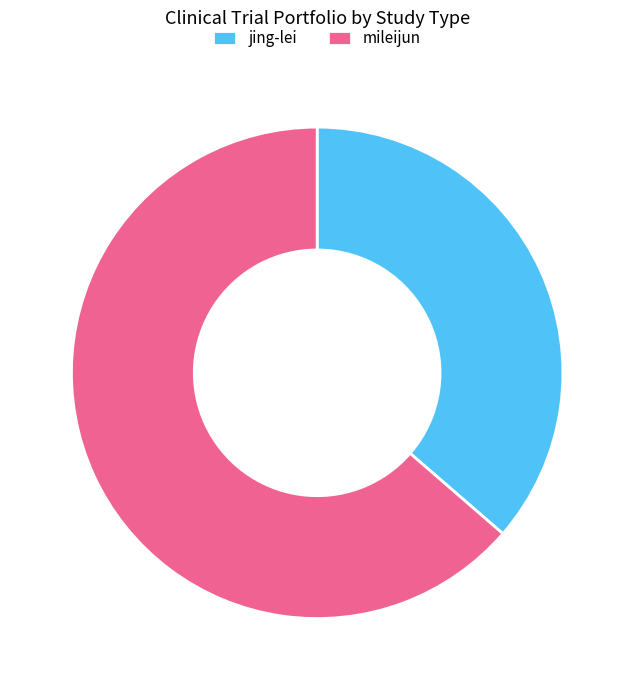

What is the ratio of the value at jing-lei to the value at mileijun?

0.6